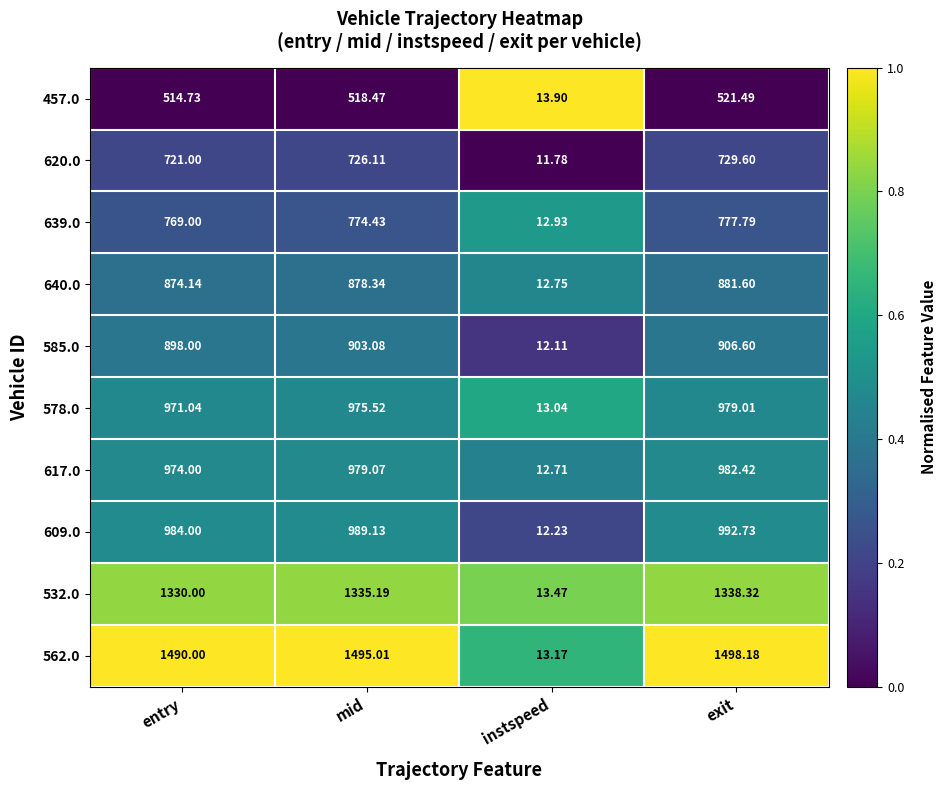

Which category has the highest value across all series?

exit